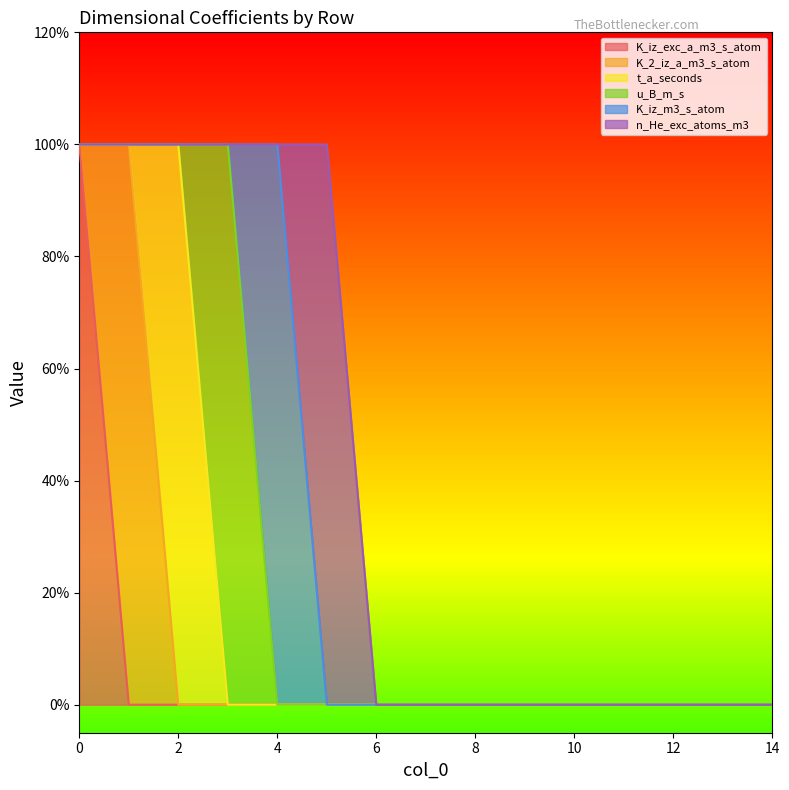

Rank the series at 14 from lowest to highest value.

K_iz_exc_a_m3_s_atom, K_2_iz_a_m3_s_atom, t_a_seconds, u_B_m_s, K_iz_m3_s_atom, n_He_exc_atoms_m3